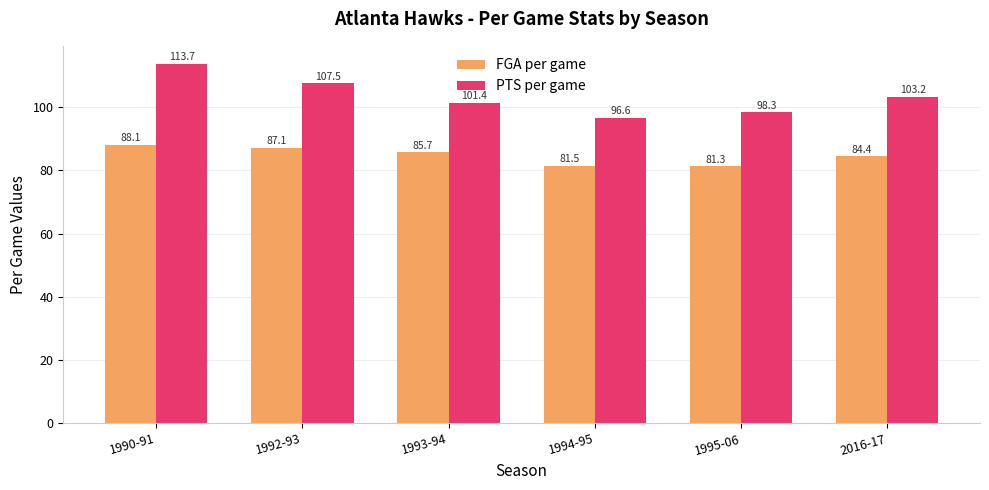

What is the difference between the highest and lowest values at 2016-17?

18.8